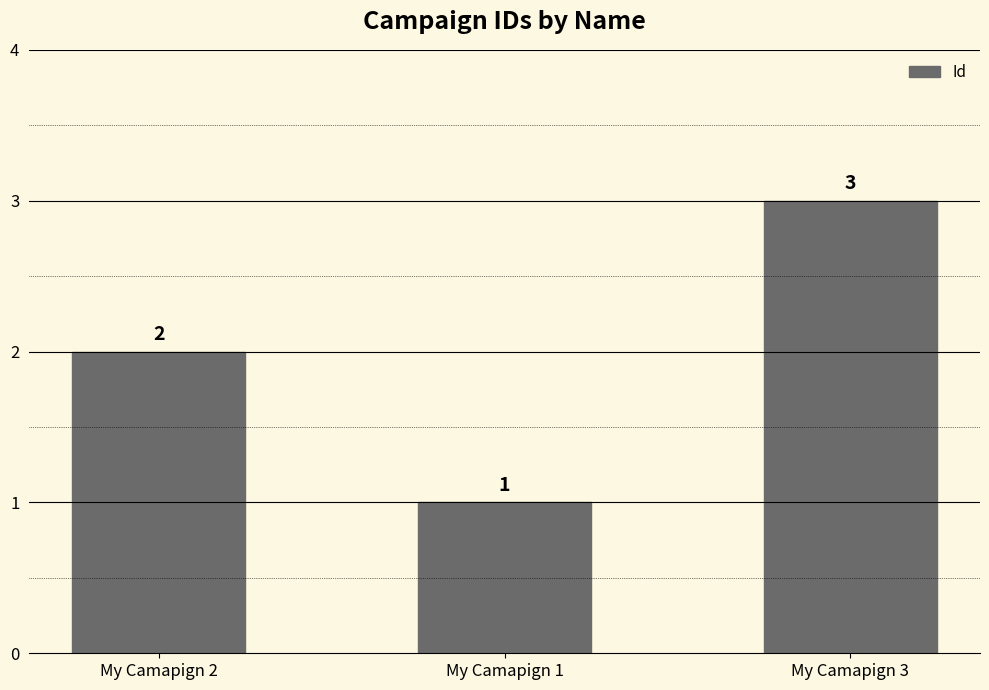

Reading left to right, what are all the values shown in this chart?

My Camapign 2=2	My Camapign 1=1	My Camapign 3=3